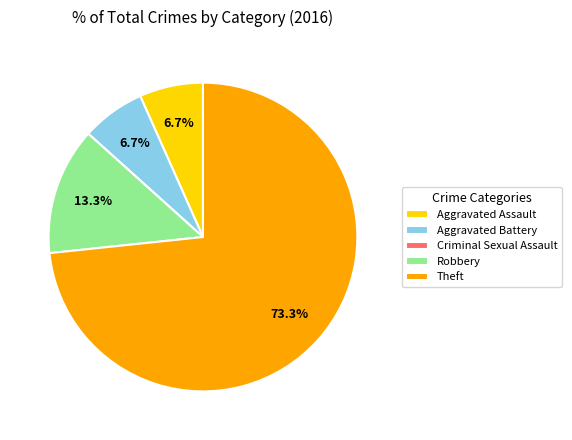

Which has a higher value, Robbery or Aggravated Assault?

Robbery